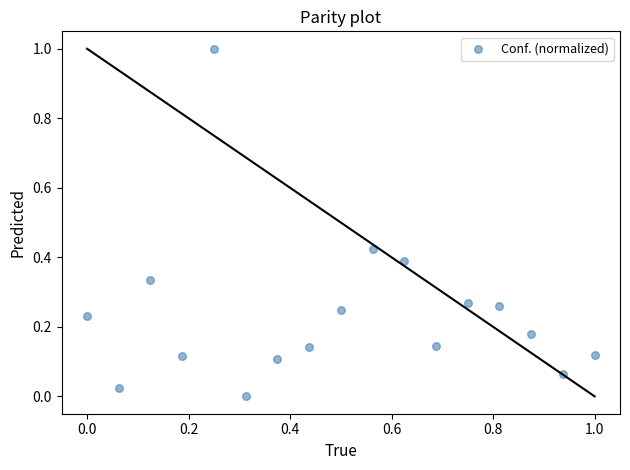

What is the range of Y values (max minus min)?

1.0